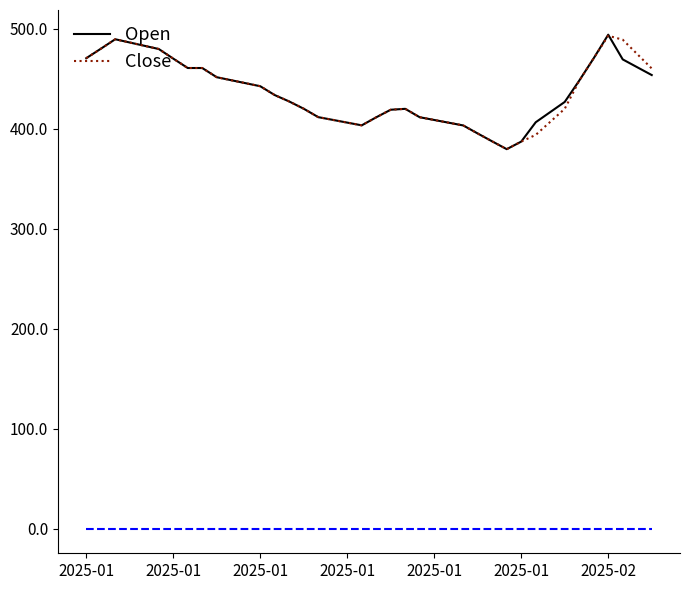

What is the lowest value of the Open series?

379.6